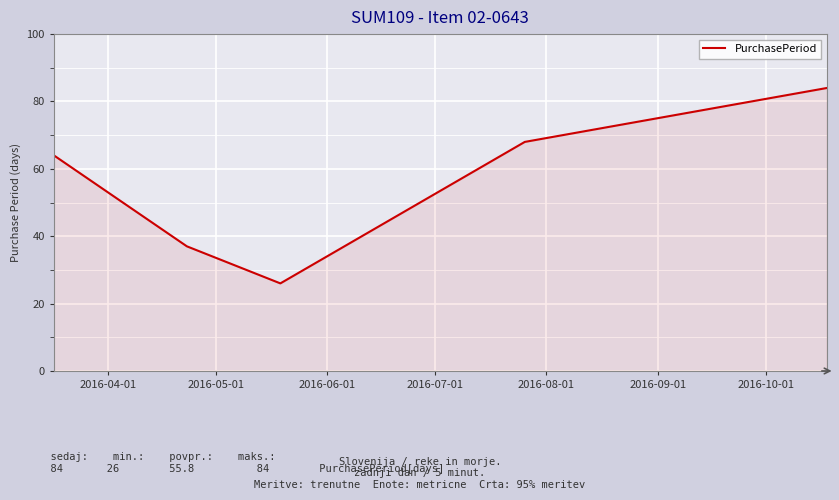

What is the average value?

56